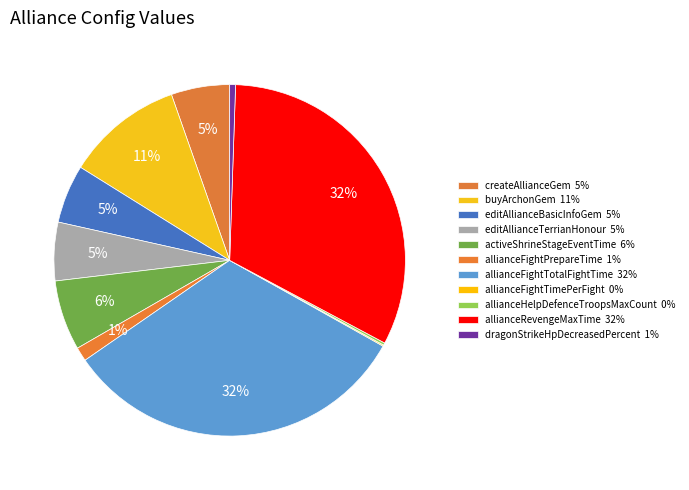

Do allianceRevengeMaxTime and activeShrineStageEventTime together represent more than half of the pie?

No